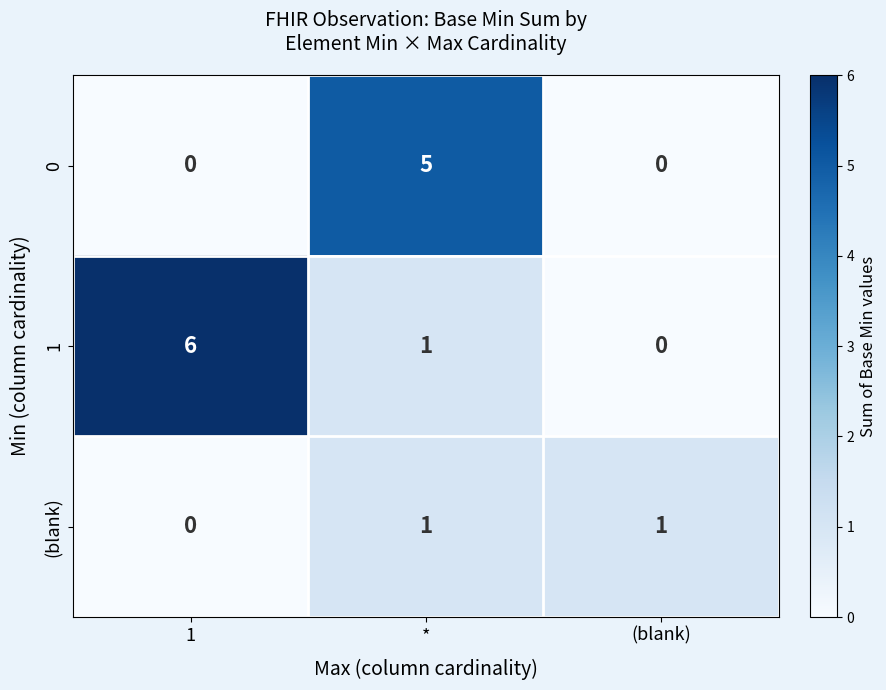

Where is 1 nearest to the value 3?

*